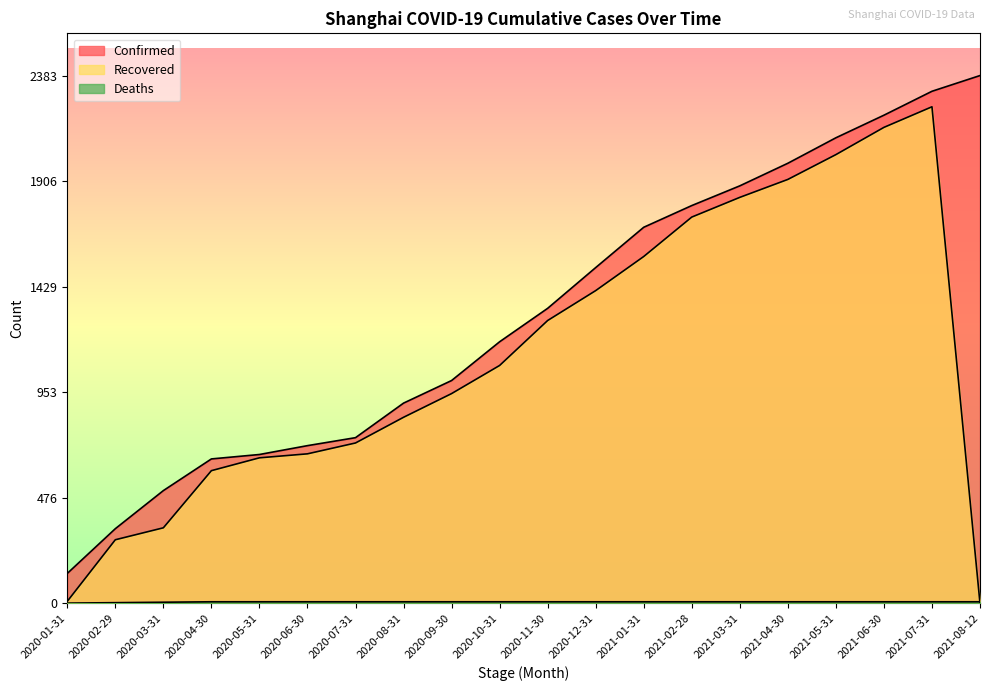

True or false: Confirmed has a value of 229 at 2020-01-31.

False